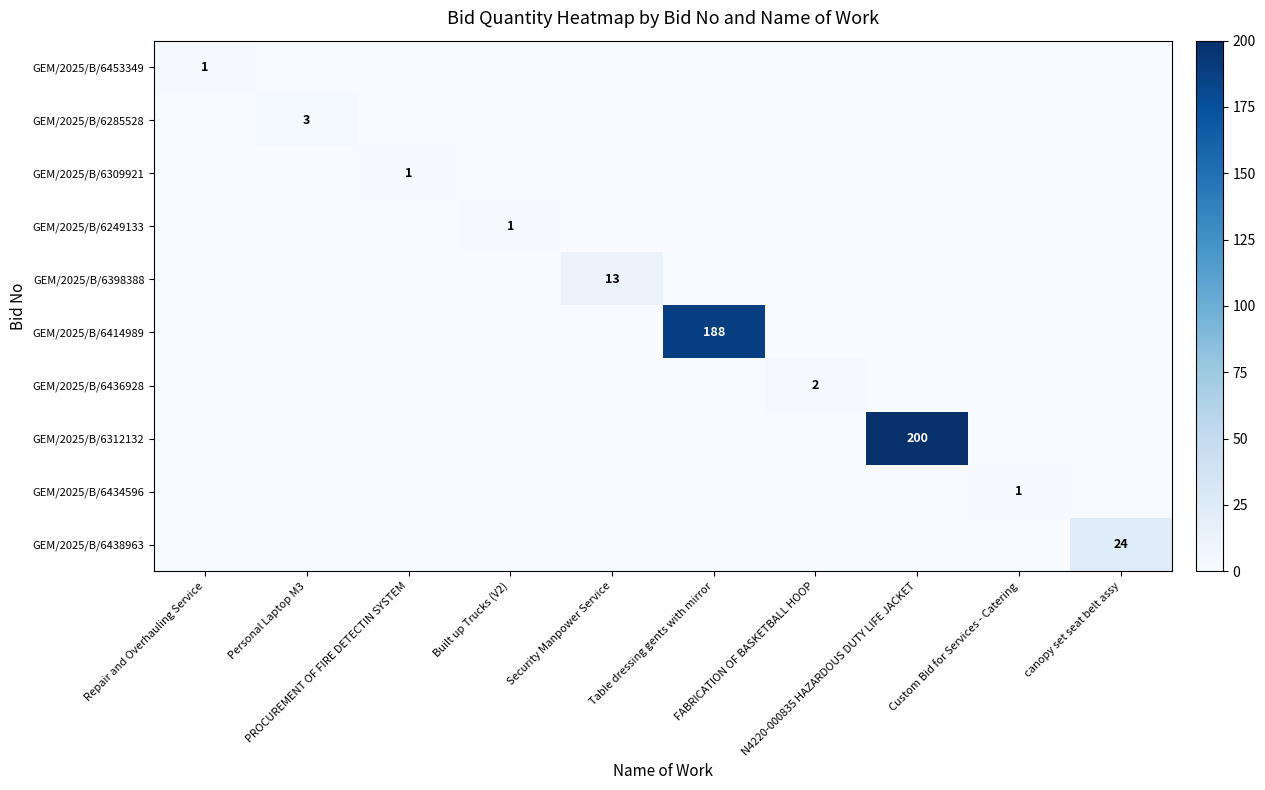

Is the value of GEM/2025/B/6414989 at Repair and Overhauling Service greater than the value of GEM/2025/B/6249133 at Security Manpower Service?

No